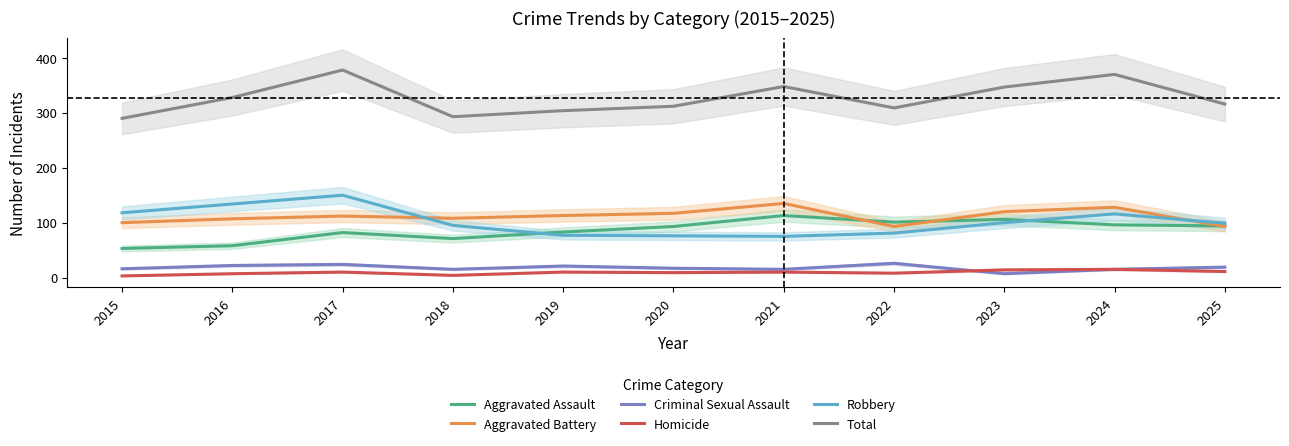

What is the difference between the maximum and minimum values in the Criminal Sexual Assault series?

19